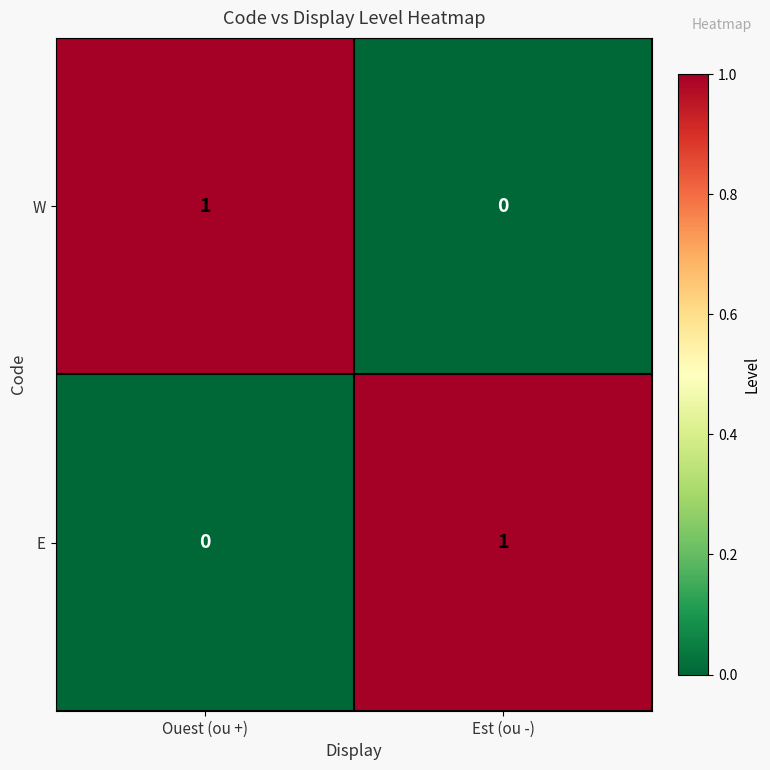

What is the spread (max minus min) of values at Est (ou -)?

1